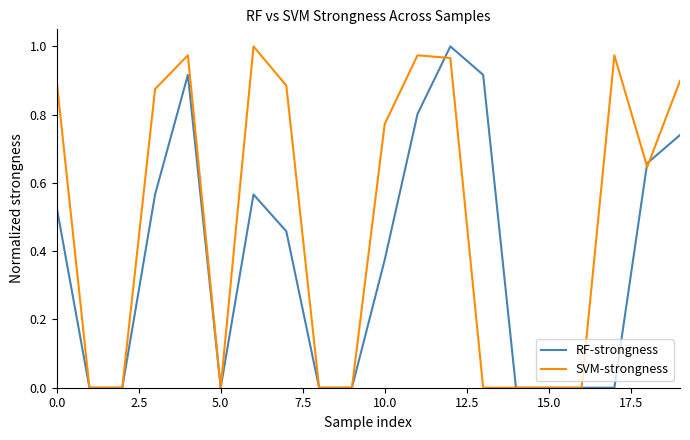

Which series has the largest total across all categories?

SVM-strongness